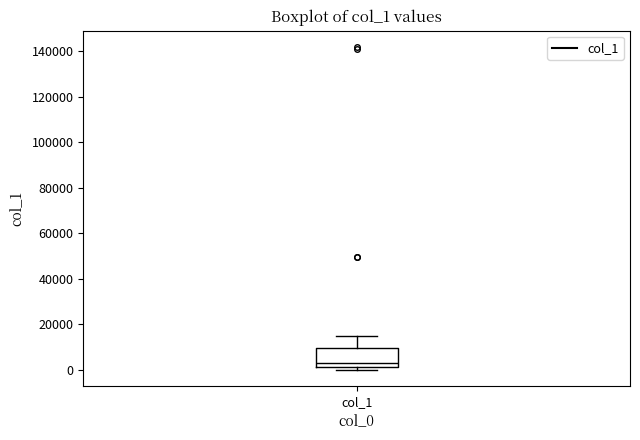

Read this box plot against the y-axis: the position of the median line, the range covered by the box, and the ends of both whiskers. The values are not printed on the chart, so give them approximately, as read against the axis.

median 4000, box 2000 to 10000, whiskers 0 to 16000